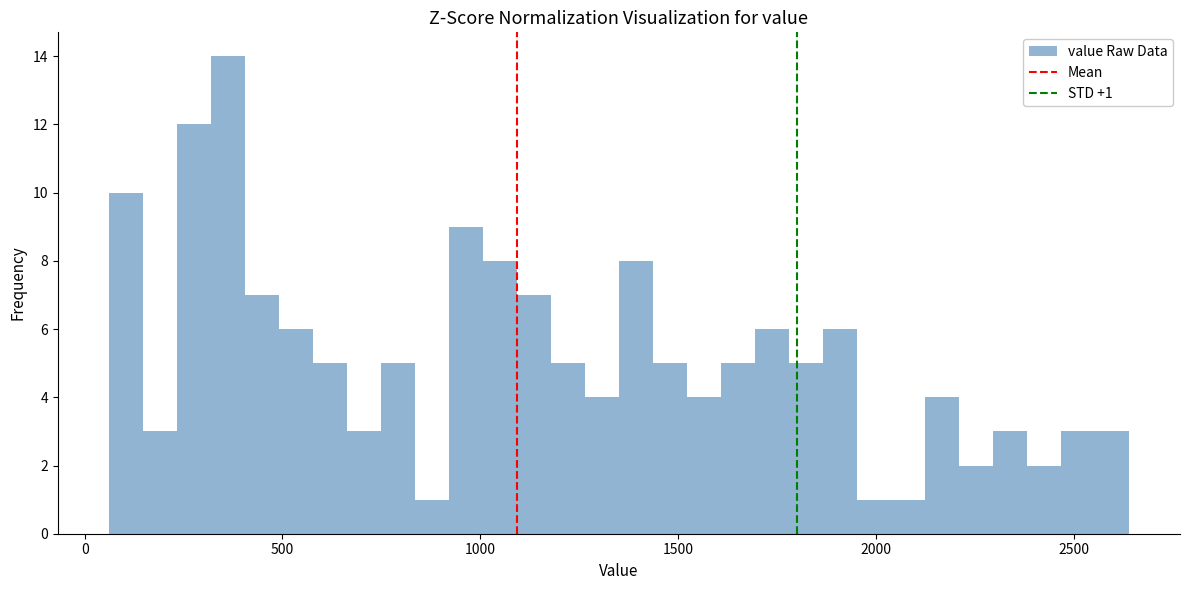

Read against the x-axis, roughly where is the centre of the tallest bar?

350